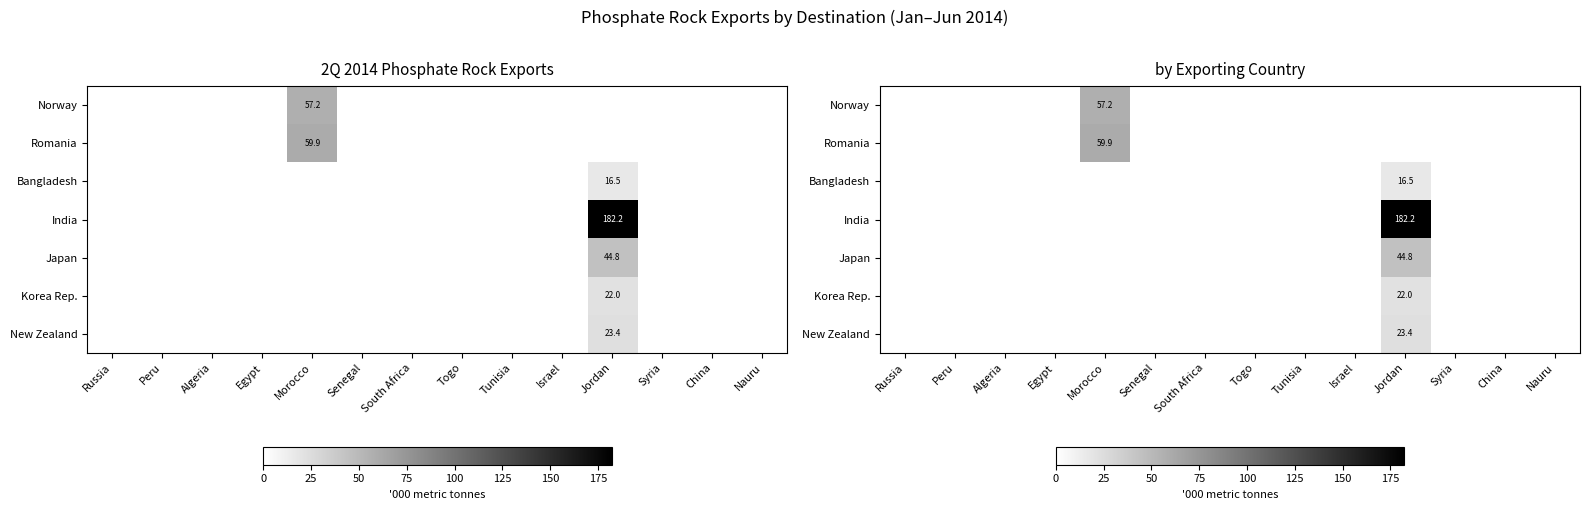

What is the maximum value for Japan?

44.8